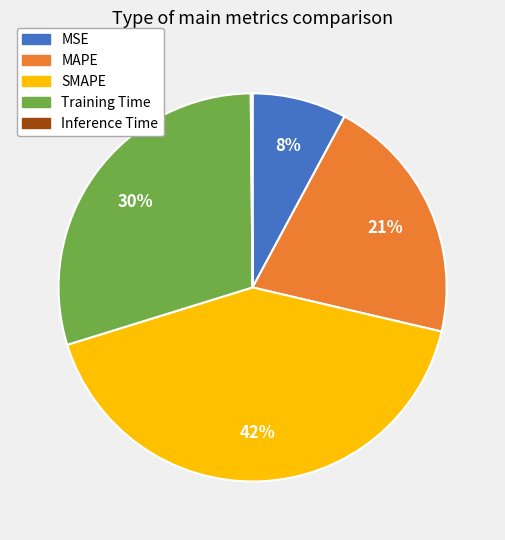

Do Training Time and SMAPE together represent more than half of the pie?

Yes